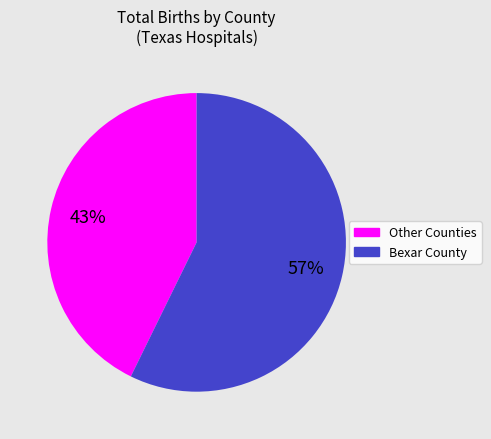

To the nearest percent, what is the average slice percentage?

50%